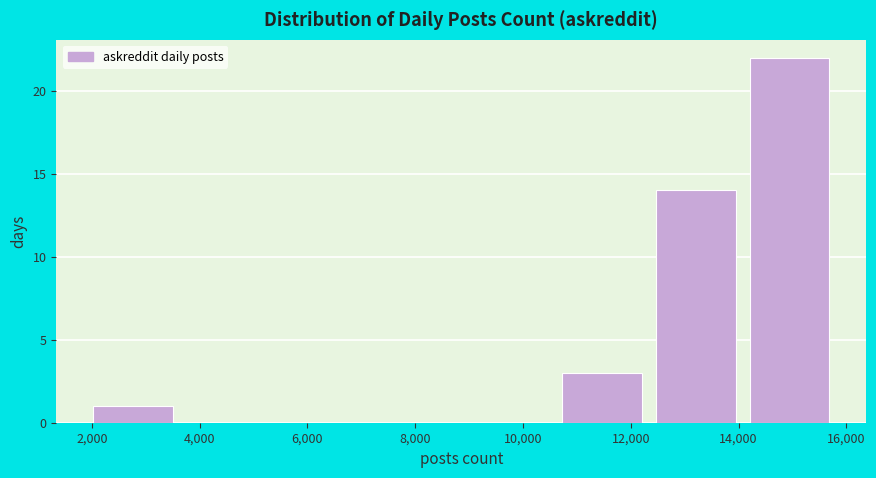

Reading left to right, list every bar in this chart as the range it spans on the x-axis followed by its height. Neither the bar edges nor the heights are printed on the chart, so give them approximately, as read against the axes.

1800 to 3600: 1
3600 to 5400: 0
5400 to 7200: 0
7200 to 8800: 0
8800 to 10600: 0
10600 to 12400: 3
12400 to 14000: 14
14000 to 15800: 22